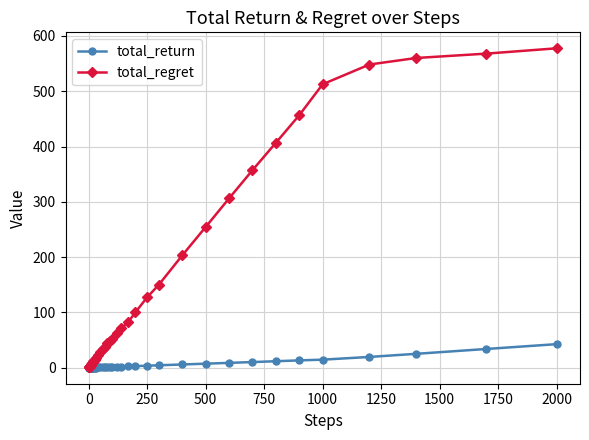

Count the number of data series in this chart.

2